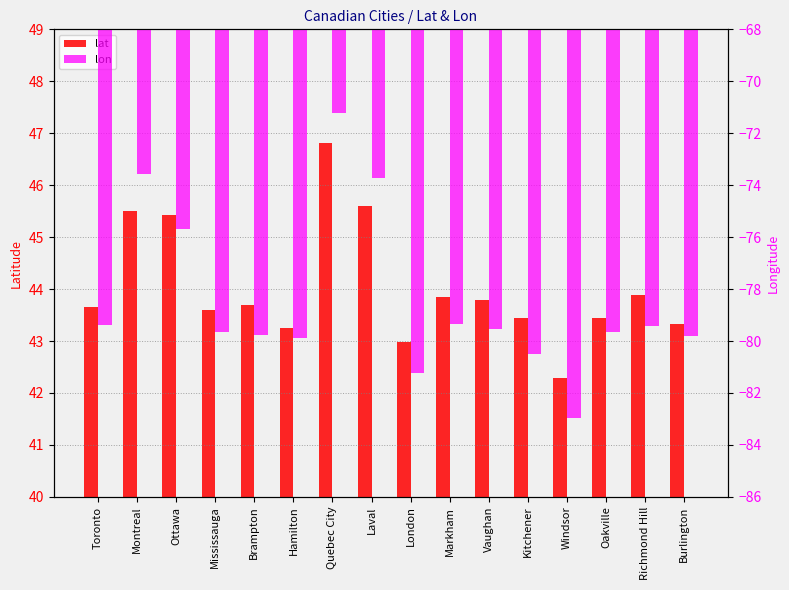

Is the value of lat at Hamilton greater than the value of lon at Burlington?

Yes